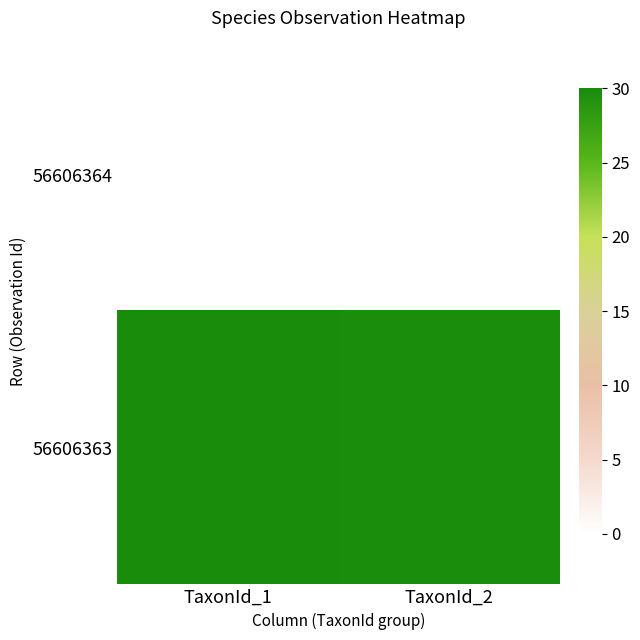

At how many categories does at least one series exceed 28?

2